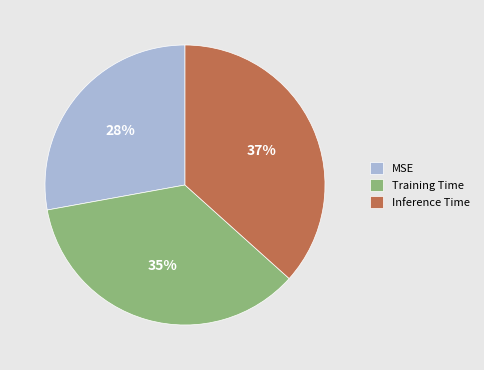

Do MSE and Inference Time together represent more than half of the pie?

Yes